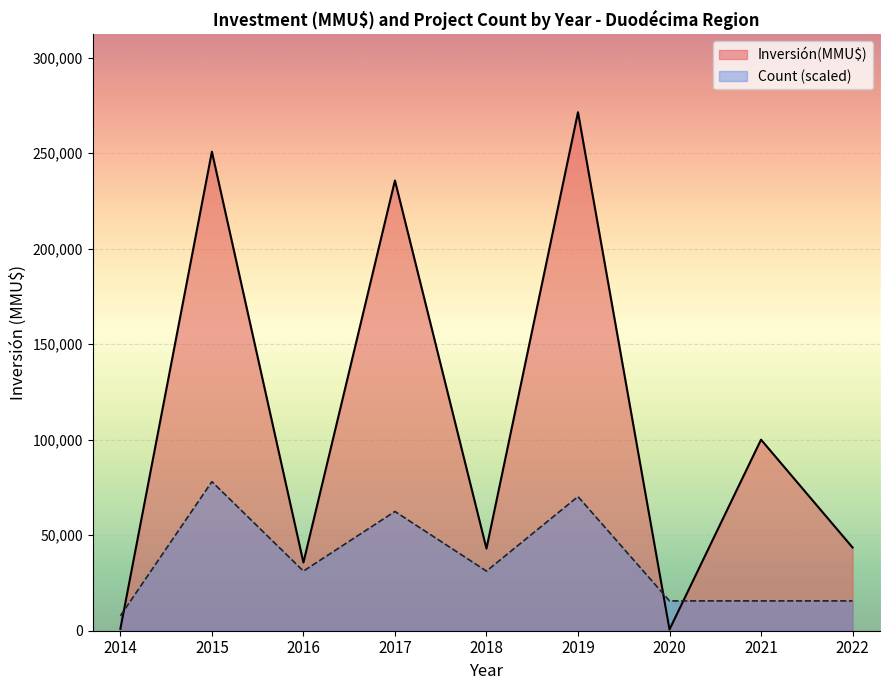

At how many categories does at least one series exceed 164343?

3